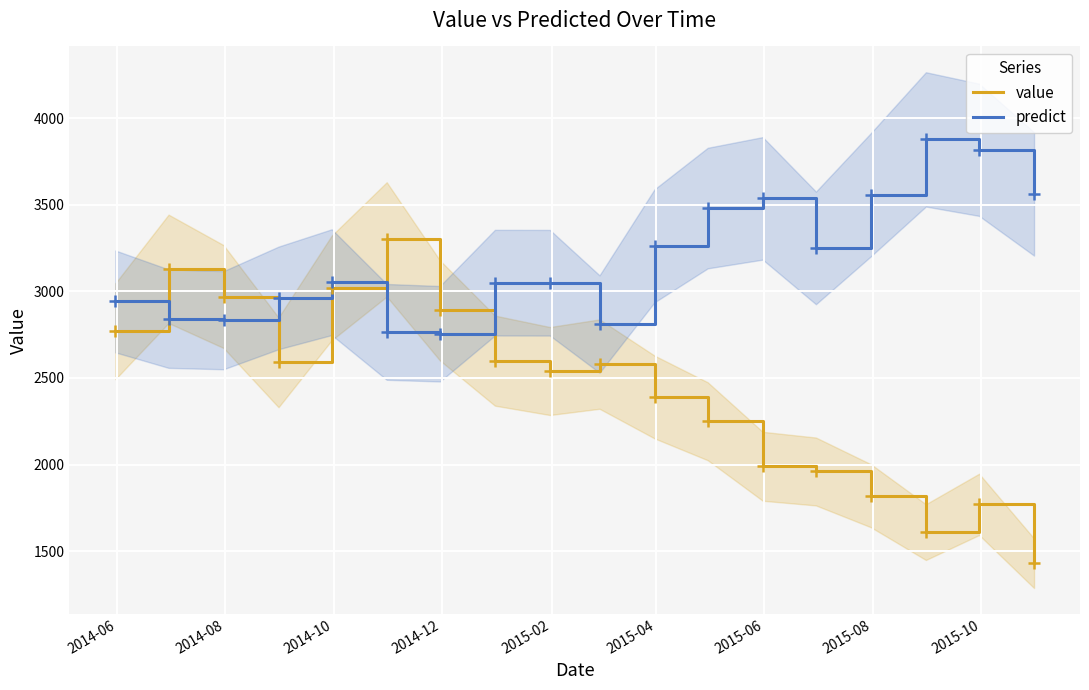

Which series has the largest total across all categories?

predict